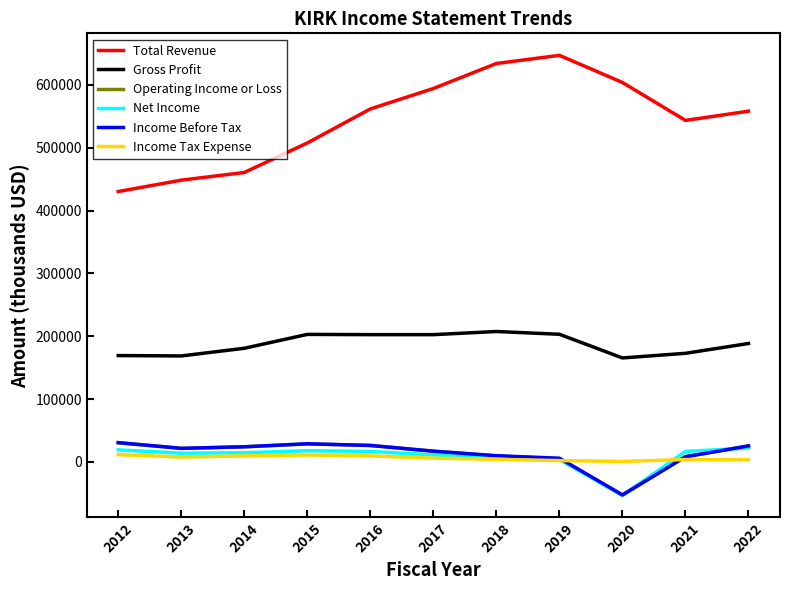

The value of Gross Profit at 2017 is 202500. True or false?

True